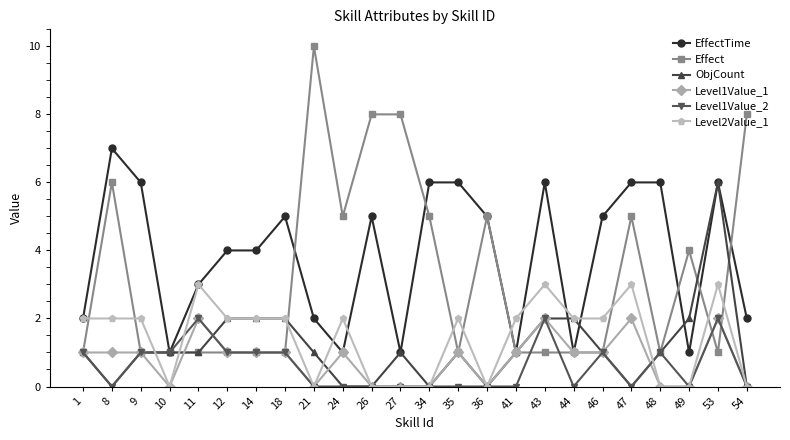

At which category is the sum across all series the highest?

53